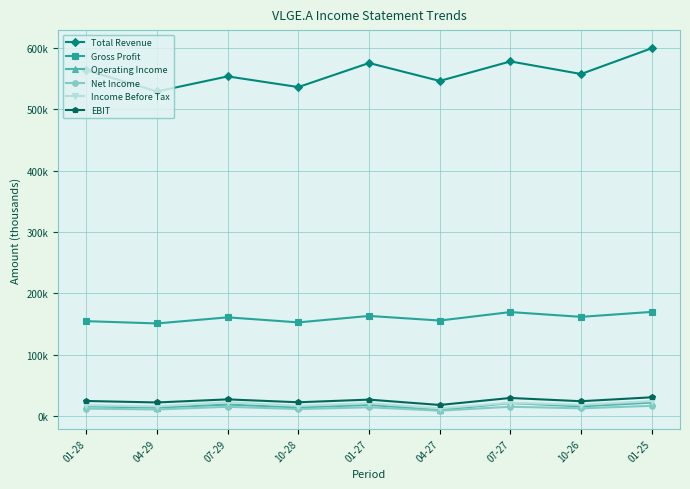

What is the difference between the maximum and minimum values in the Net Income series?

7900